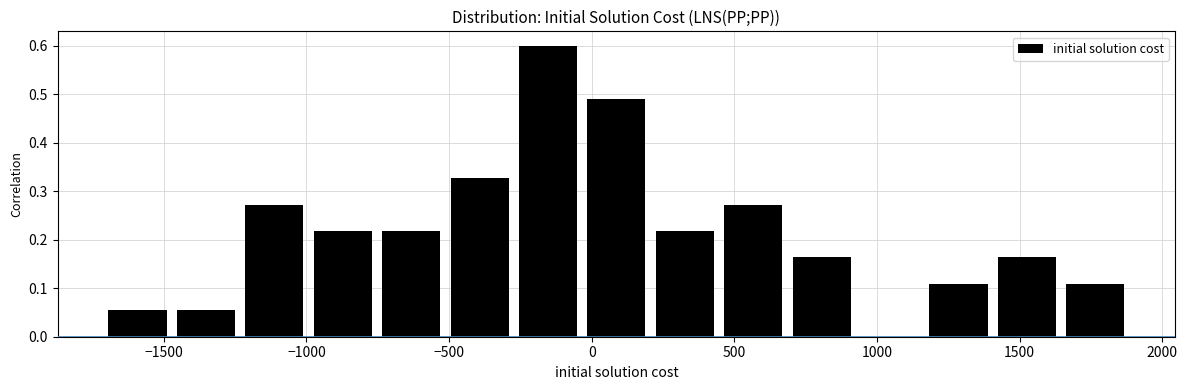

What is the height of the bar covering 1400 to 1650 on the x-axis? Neither the bar edges nor the heights are printed on the chart, so give them approximately, as read against the axes.

0.16